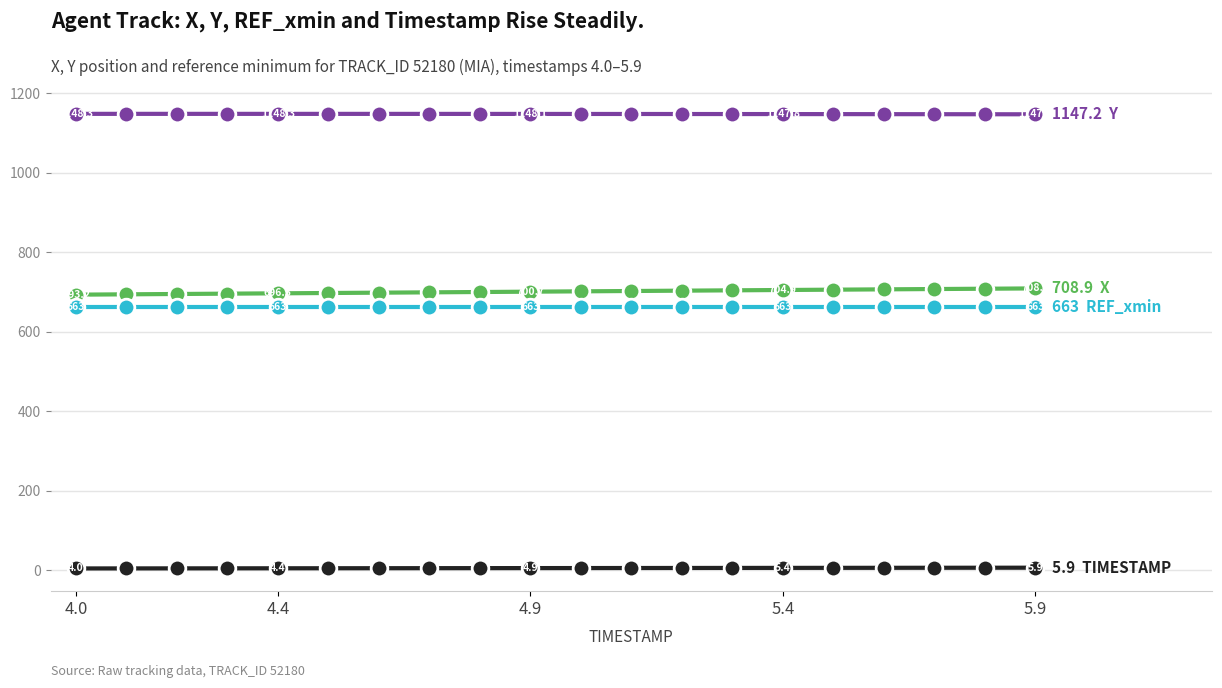

What is the maximum value shown in the chart?

1148.3